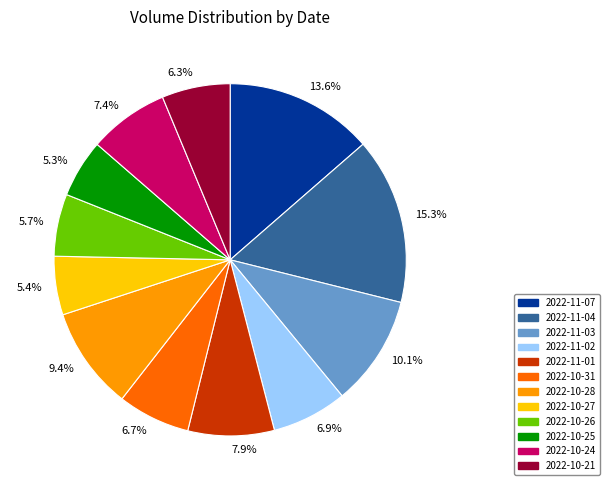

How many segments does this pie chart have?

12